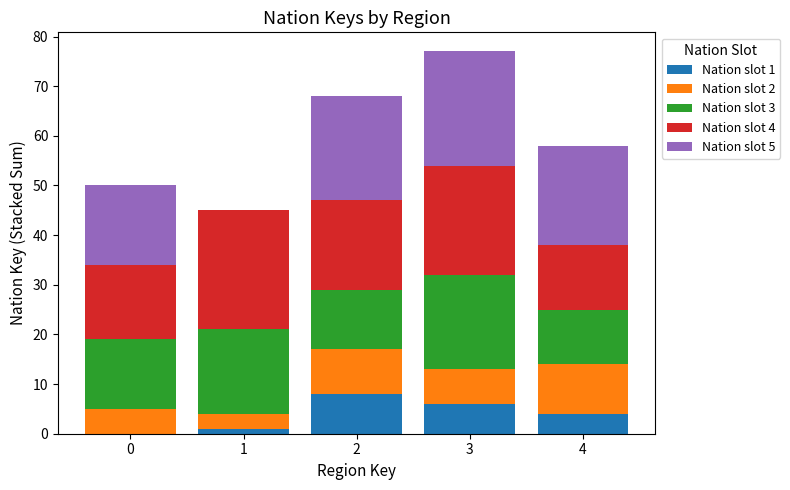

At which category is the sum across all series the highest?

3